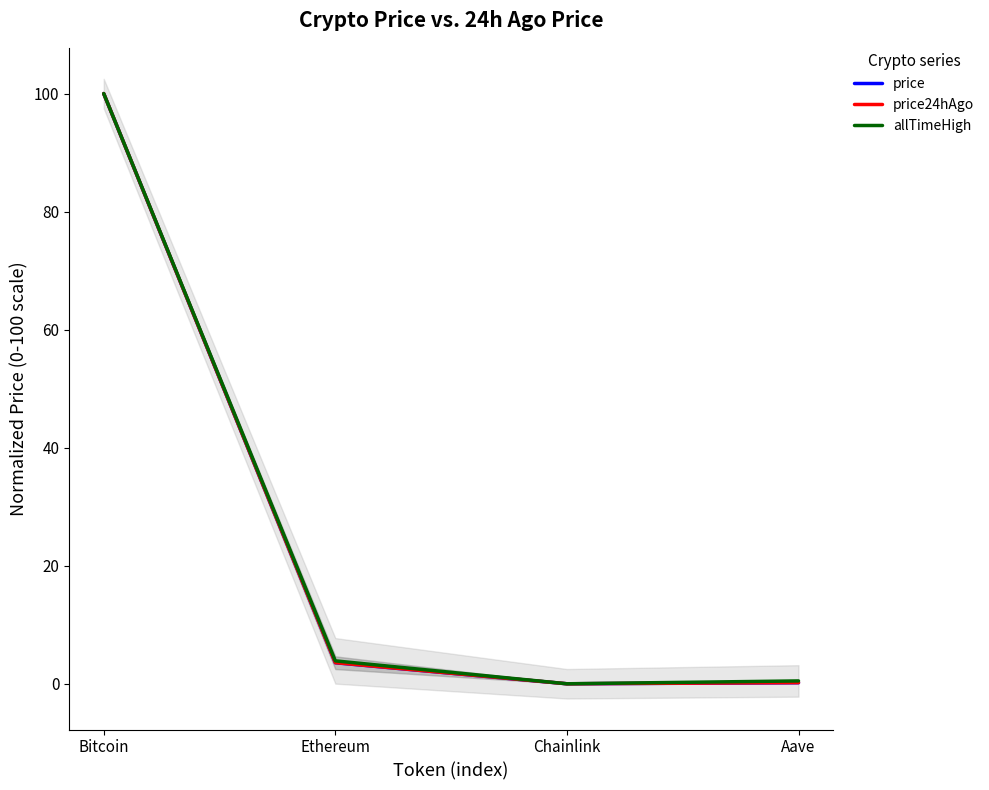

True or false: allTimeHigh and price24hAgo cross at least once.

False